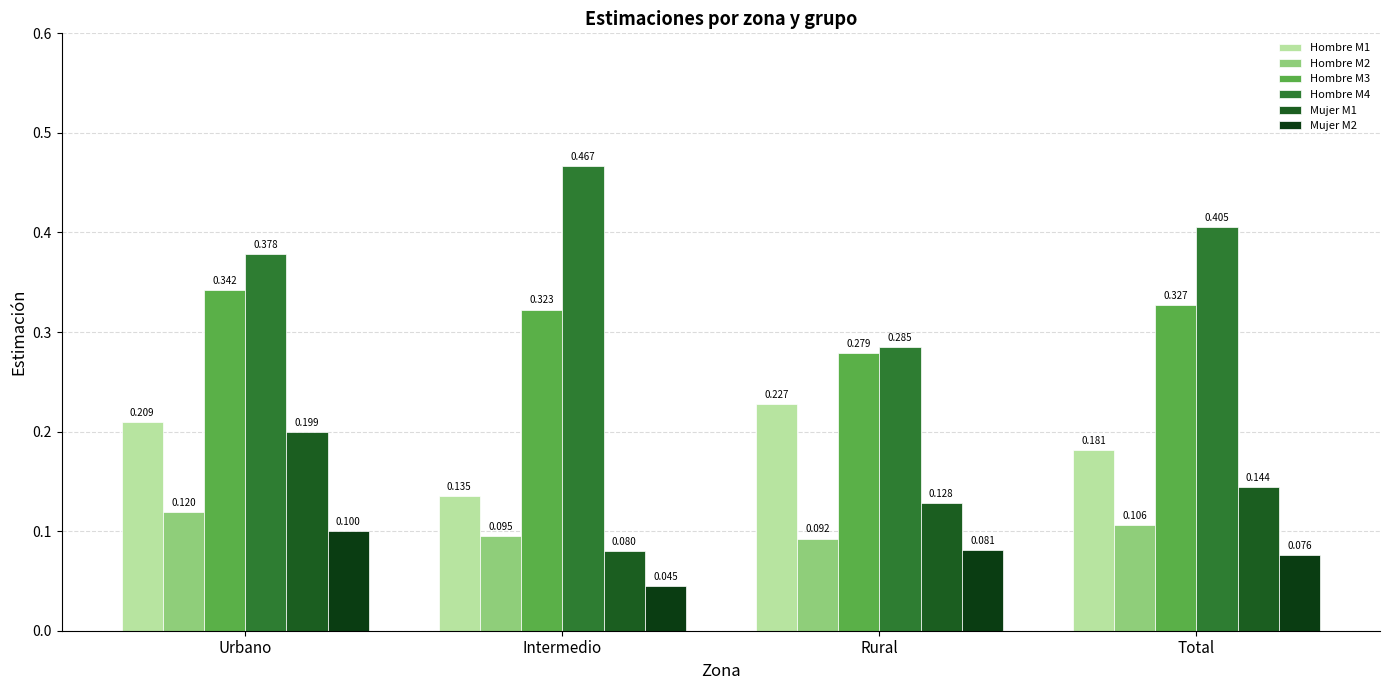

What is the sum of all Hombre M2 values?

0.4